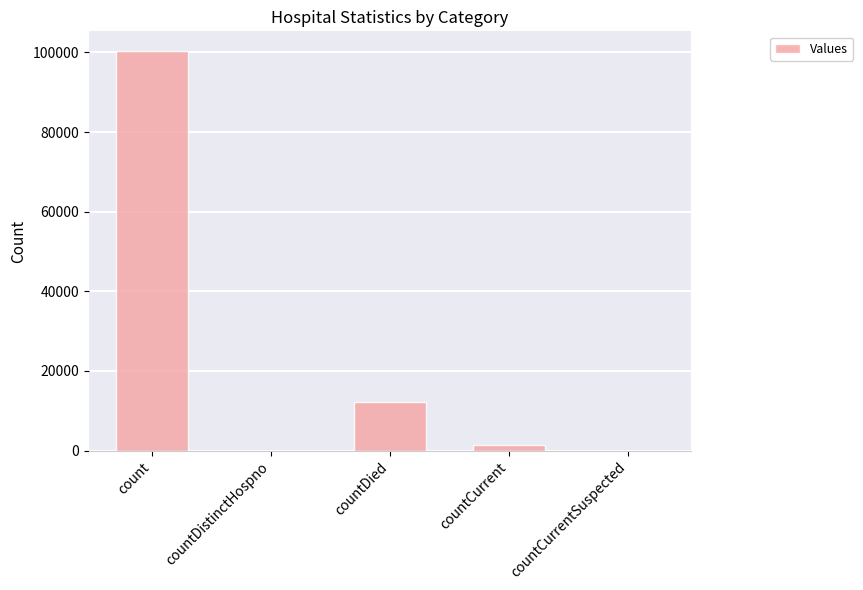

Which category has the highest value across all series?

count